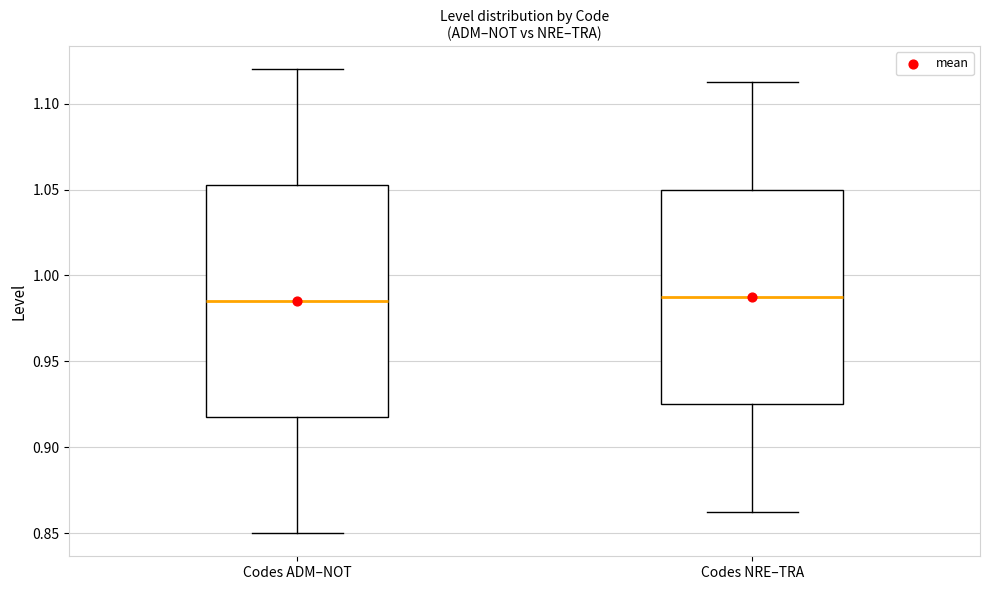

Reading left to right, read every box against the y-axis: the position of its median line, the range the box covers, and the ends of its whiskers. The values are not printed on the chart, so give them approximately, as read against the axis.

Codes ADM–NOT: median 0.985, box 0.920 to 1.055, whiskers 0.850 to 1.120
Codes NRE–TRA: median 0.990, box 0.925 to 1.050, whiskers 0.865 to 1.115